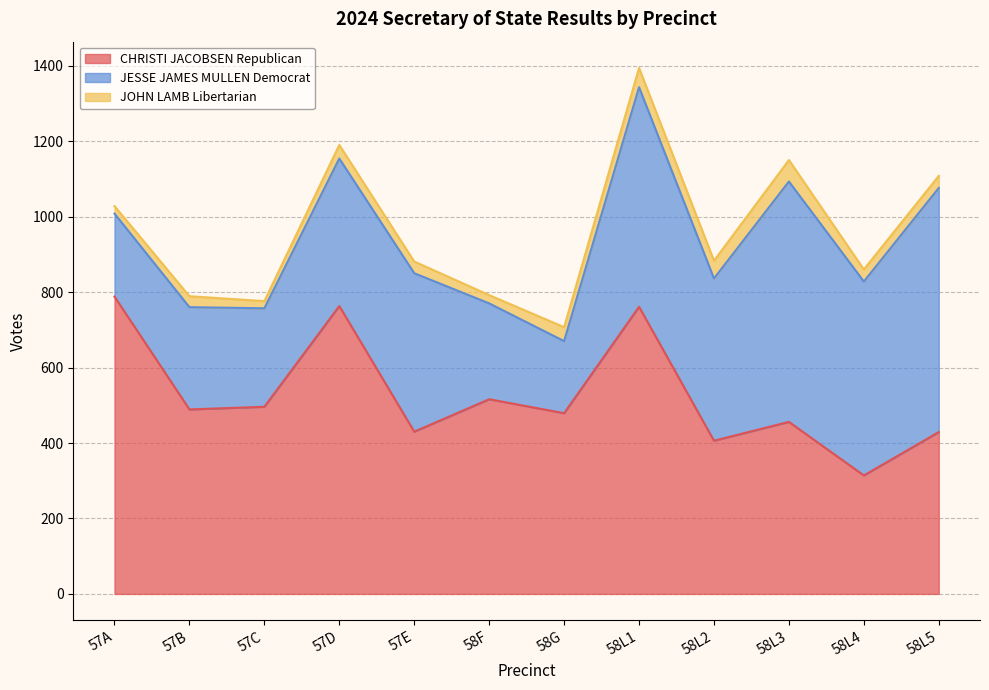

Rank the series at 57E from highest to lowest value.

CHRISTI JACOBSEN Republican, JESSE JAMES MULLEN Democrat, JOHN LAMB Libertarian